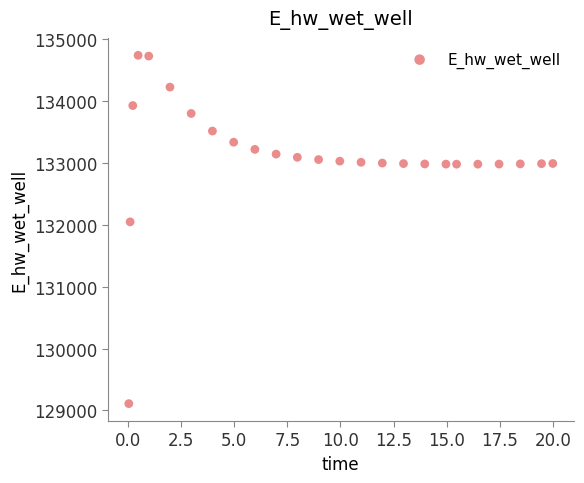

What is the range of X values (max minus min)?

20.0